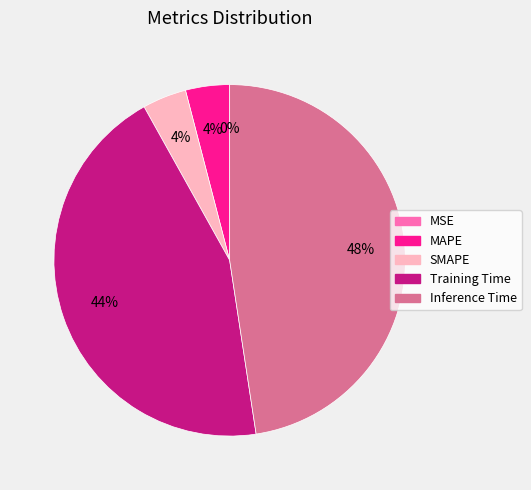

Which slice is the smallest?

MSE